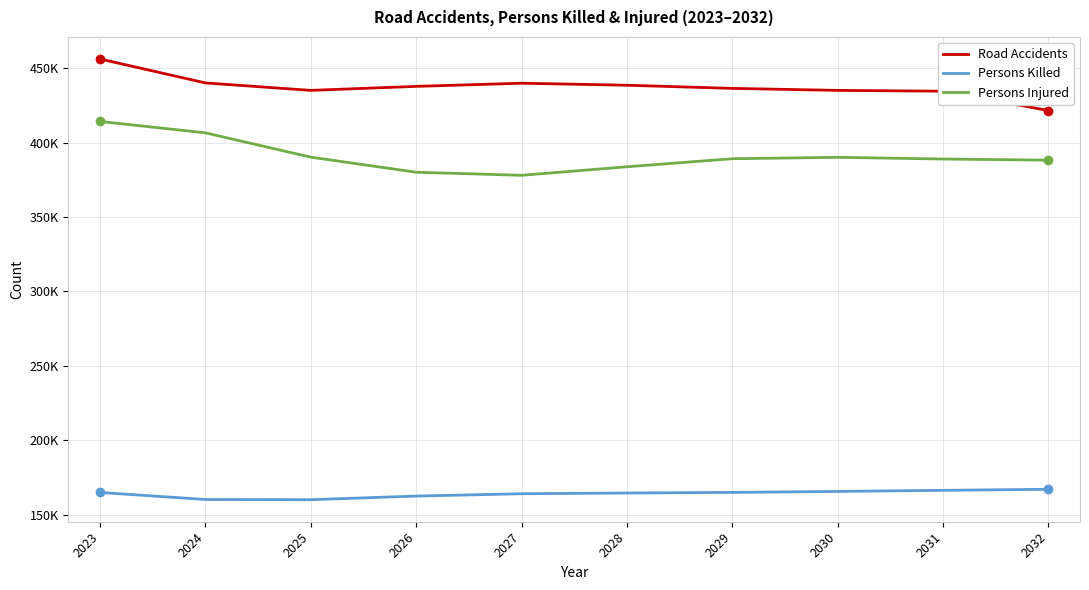

Where does the Road Accidents series first go above 437764?

2023